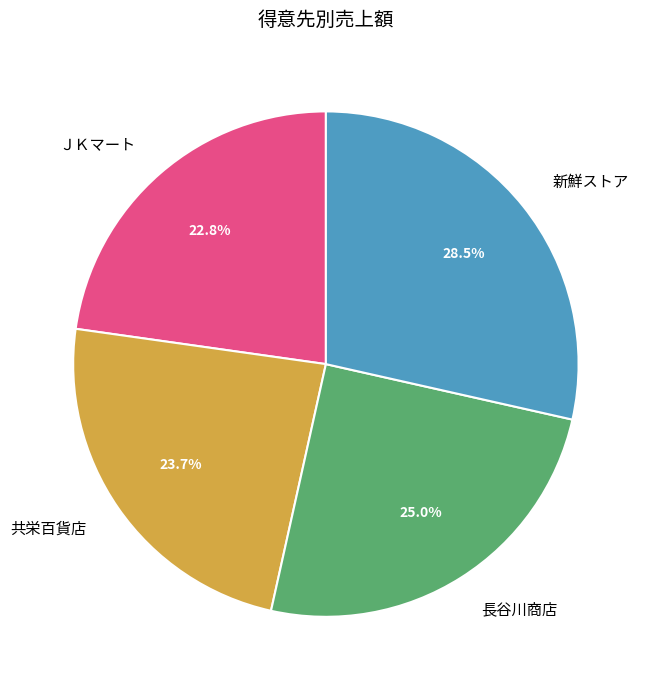

The 共栄百貨店 slice represents 16% of the pie. True or false?

False